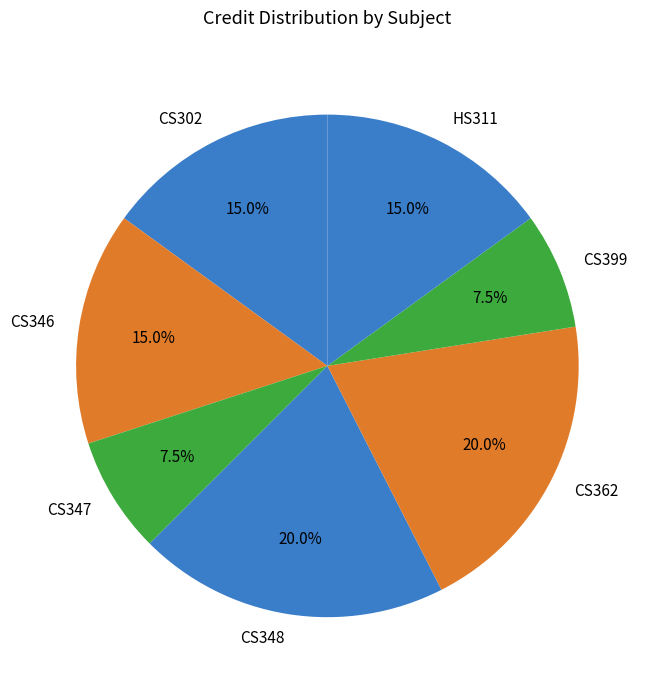

Is there any slice that represents more than half of the pie?

No